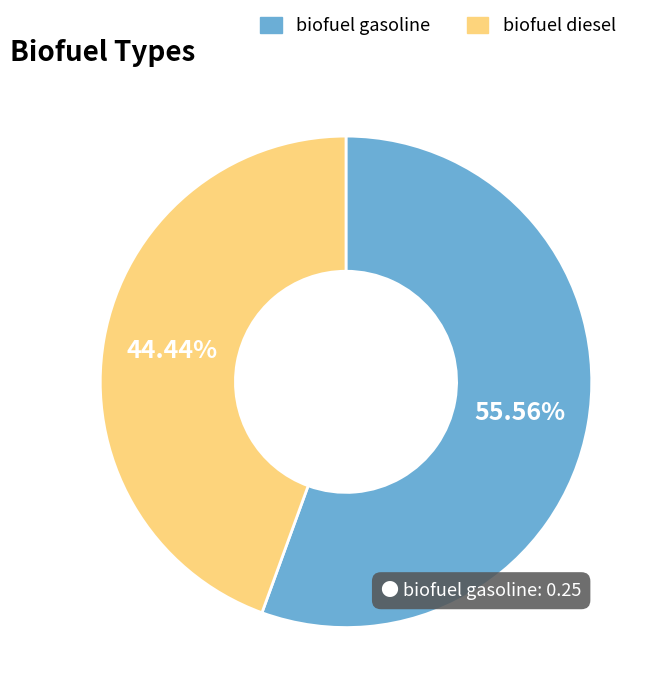

Is there a majority slice in this chart?

Yes